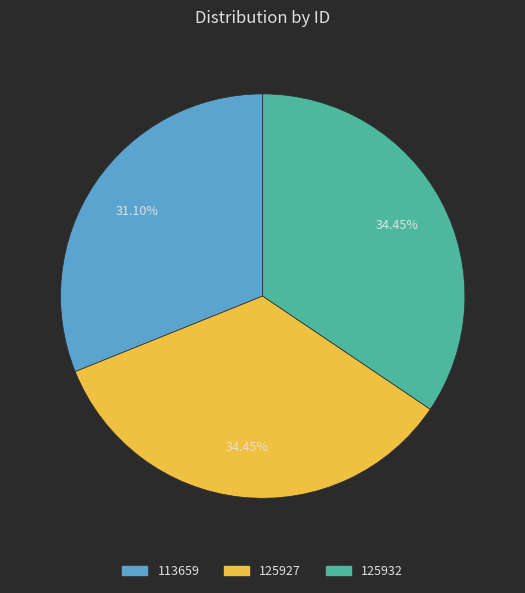

Does any single category account for the majority?

No